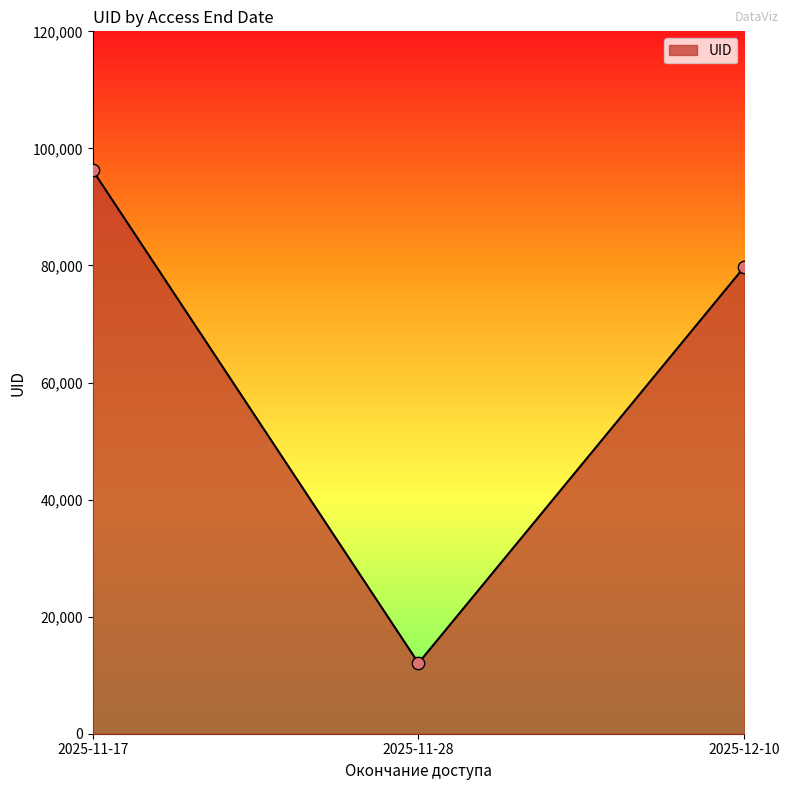

What is the change in value from 2025-11-17 to 2025-12-10?

-16524